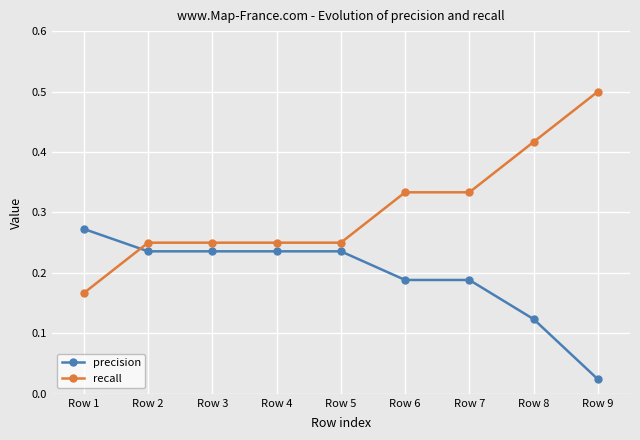

Count the recall values in the range 0 to 1.

9